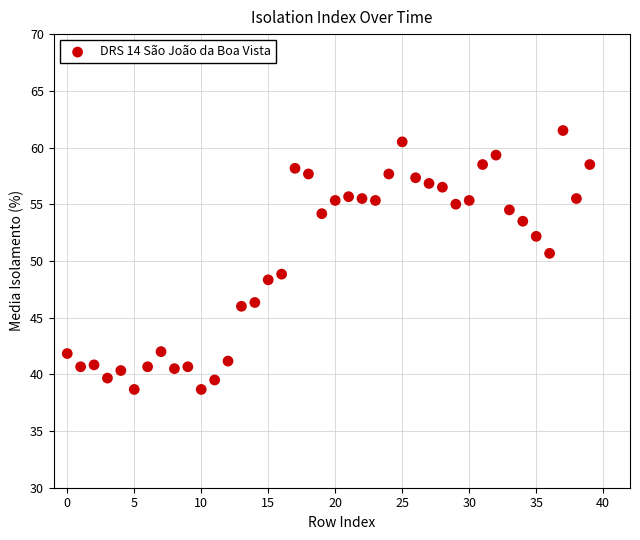

What is the range of Y values (max minus min)?

22.8